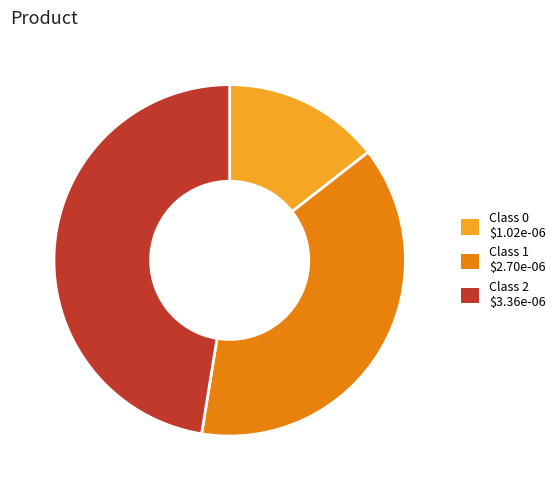

Does any single category account for the majority?

No